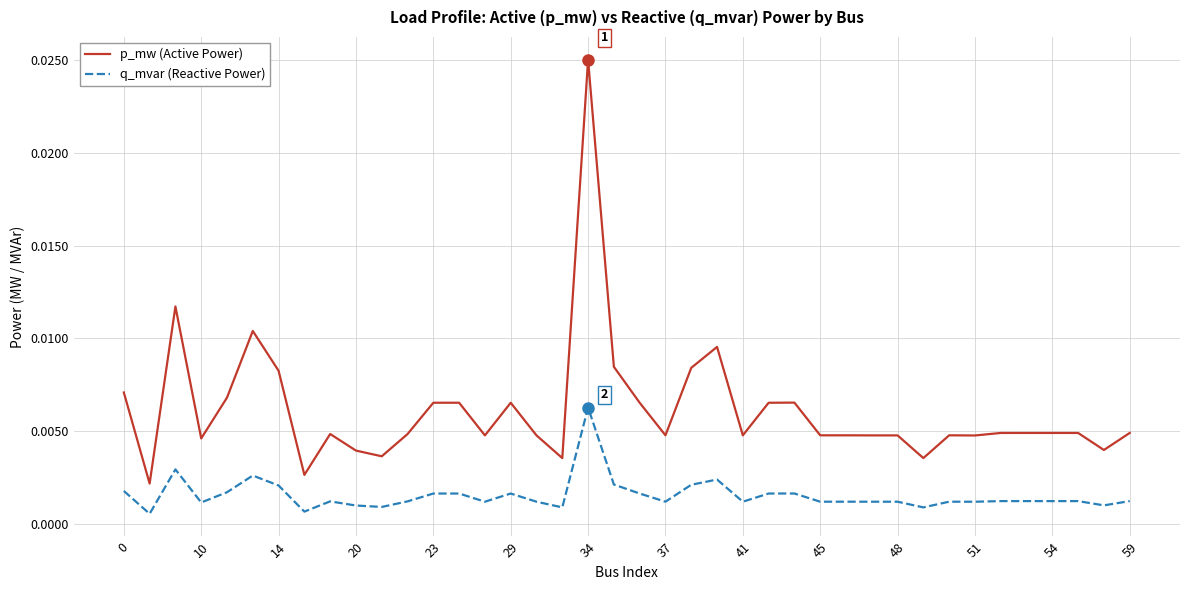

True or false: q_mvar (Reactive Power) and p_mw (Active Power) cross at least once.

False